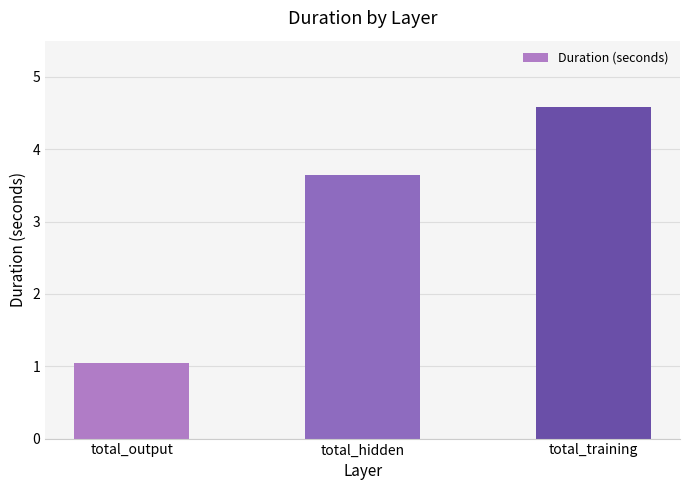

List the labels in order of value, largest first.

total_training, total_hidden, total_output